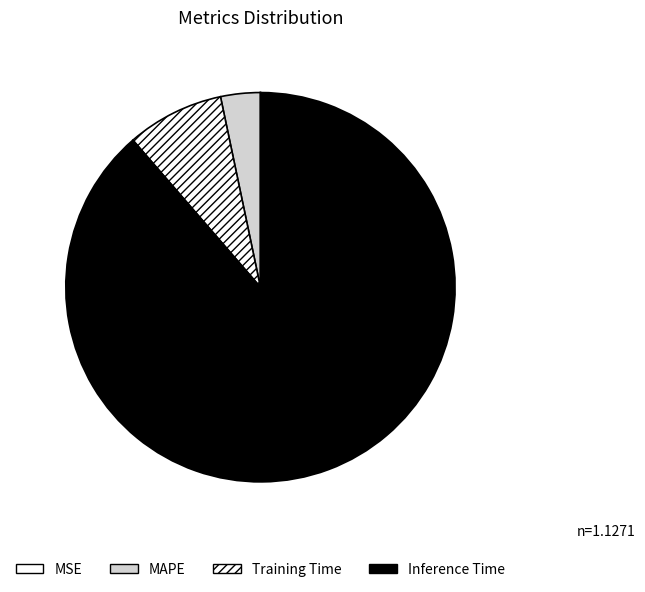

Do MAPE and Inference Time together represent more than half of the pie?

Yes